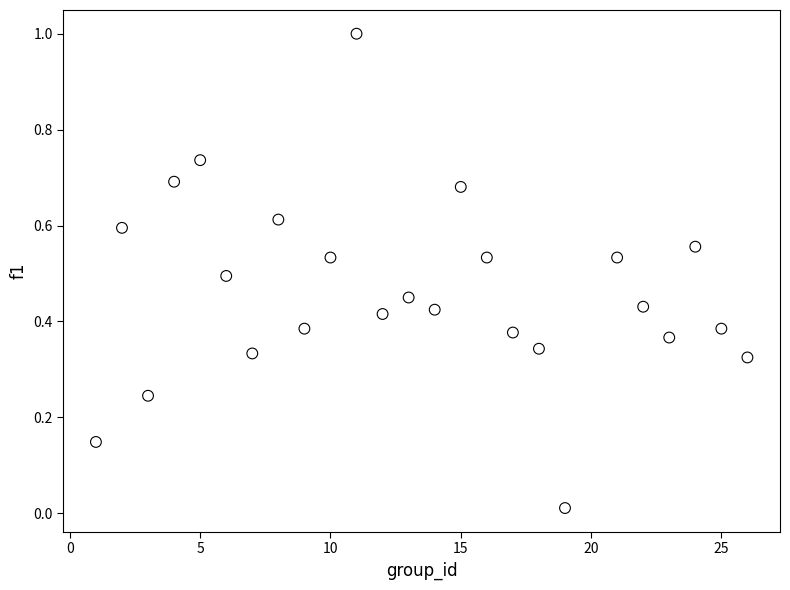

What is the range of Y values (max minus min)?

1.0